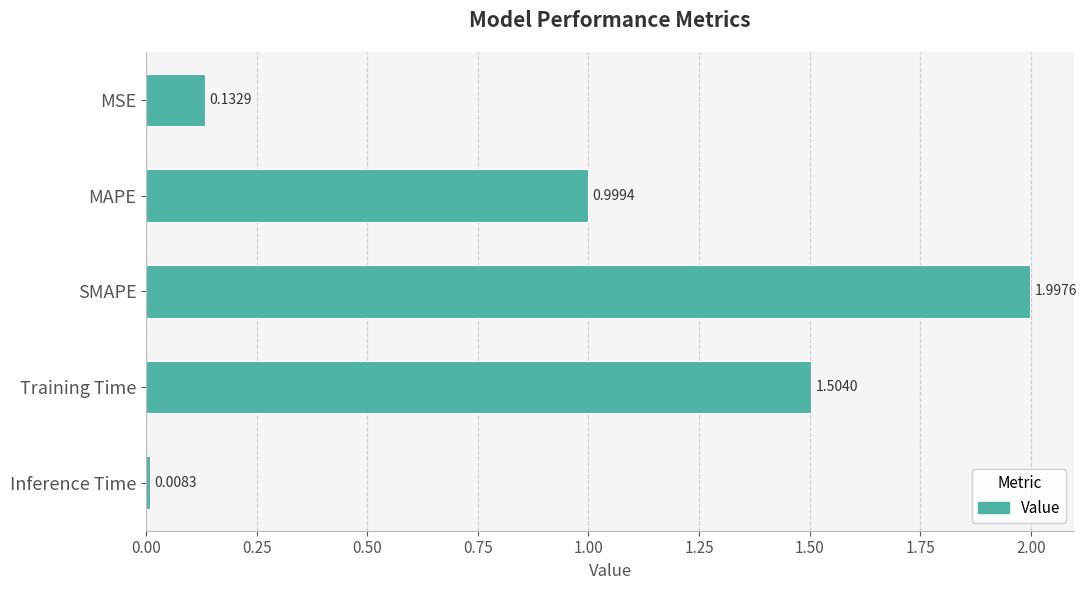

List the labels in order of value, largest first.

SMAPE, Training Time, MAPE, MSE, Inference Time